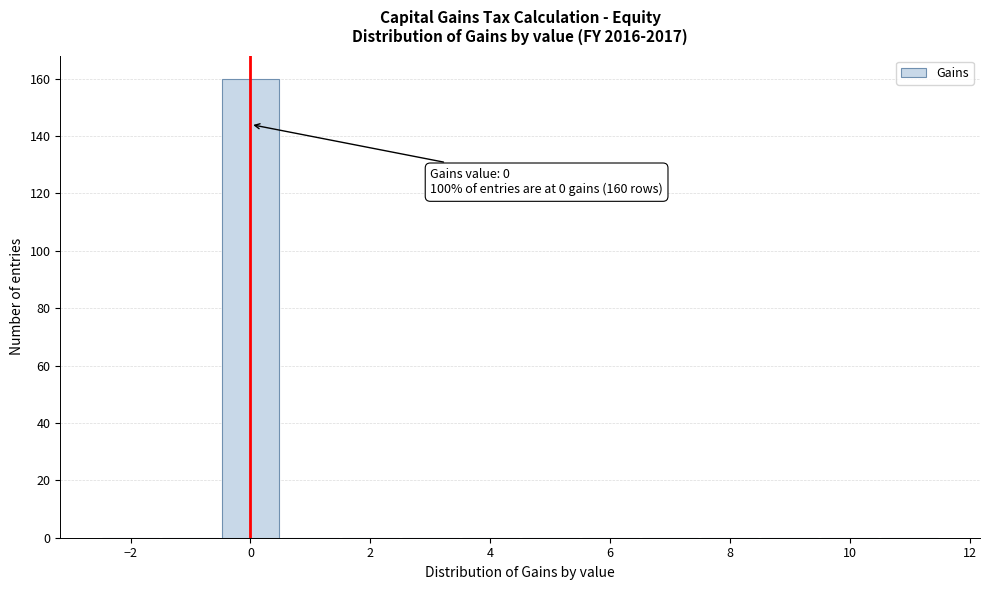

Over which range of the x-axis is the bar tallest?

-0.5 to 0.5